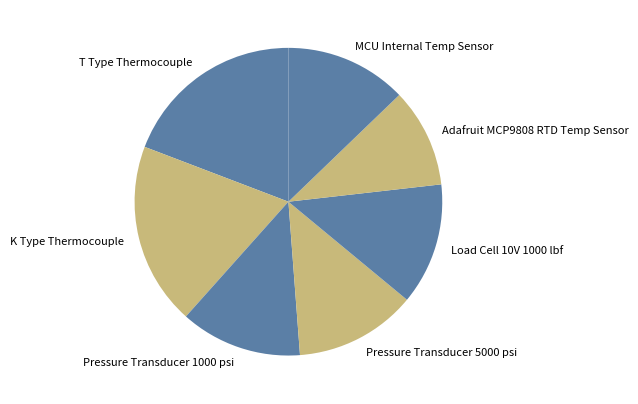

Is there a majority slice in this chart?

No